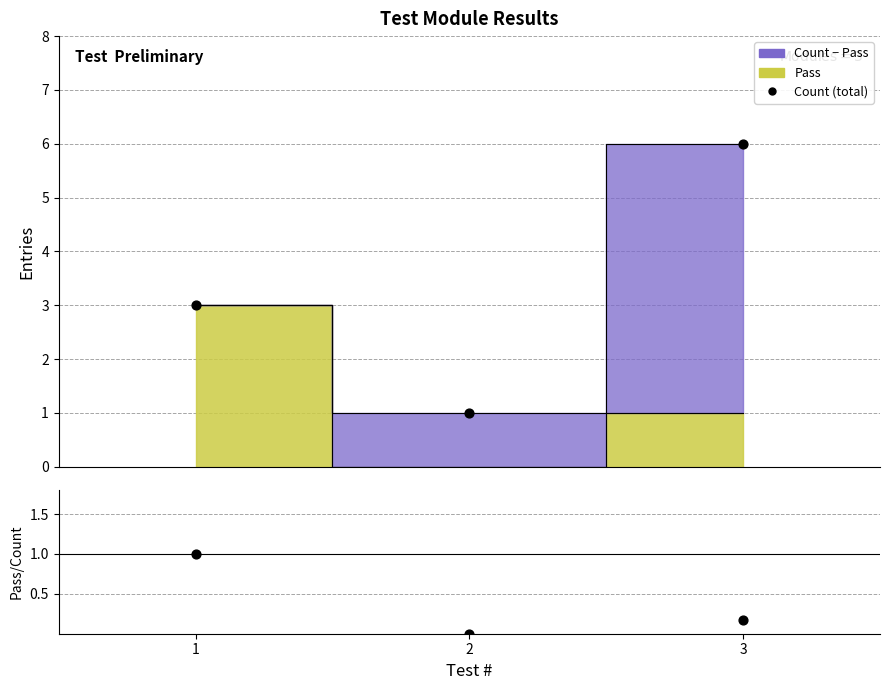

Which series contains the highest Y value?

Count (data)